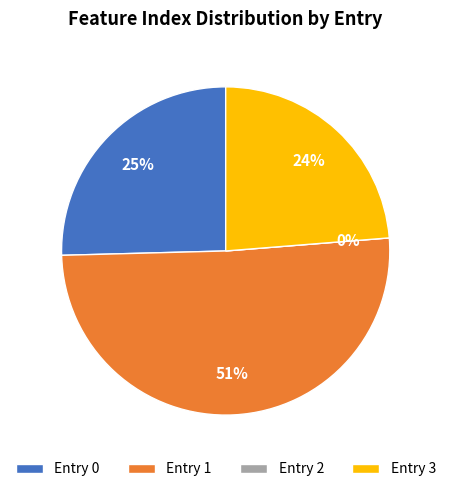

What is the smallest slice in the pie chart?

2